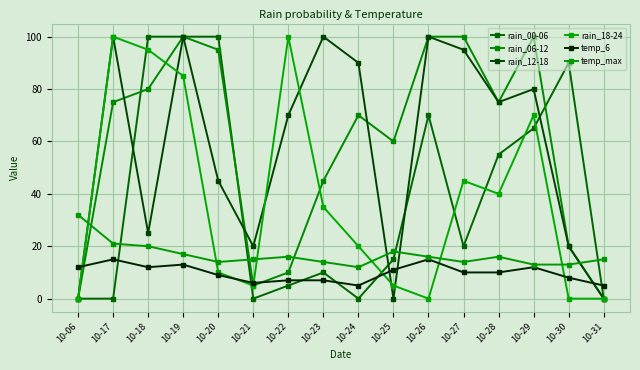

What is the difference between the highest and lowest values at 10-24?

90